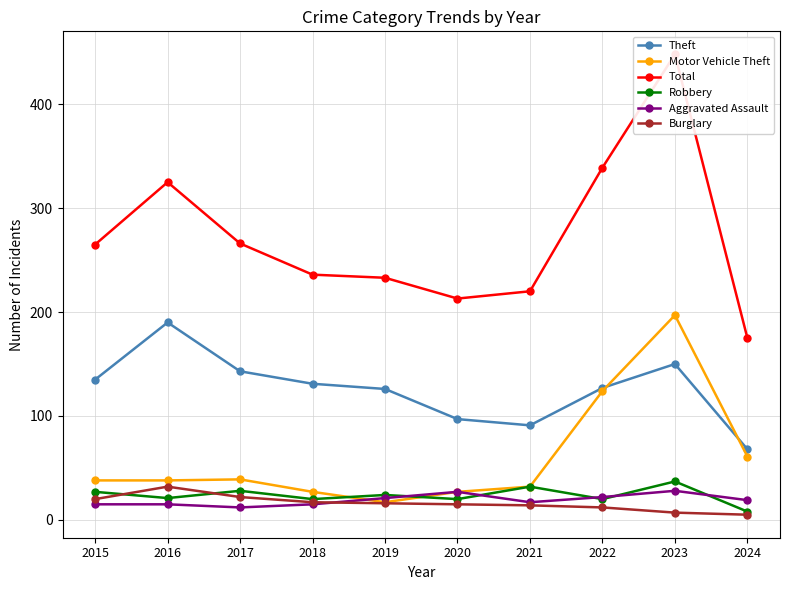

Is it true that Burglary equals 22 at 2017?

True